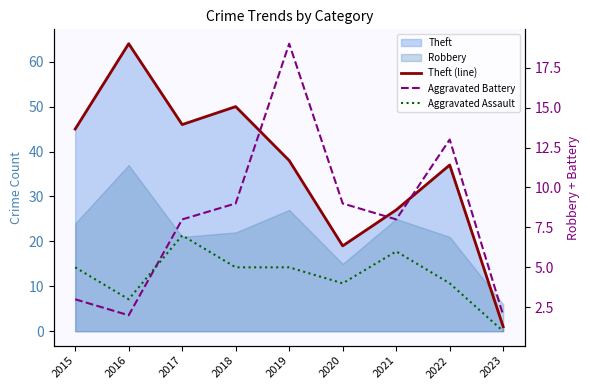

List the labels in order of Theft (line) value, largest first.

2016, 2018, 2017, 2015, 2019, 2022, 2021, 2020, 2023